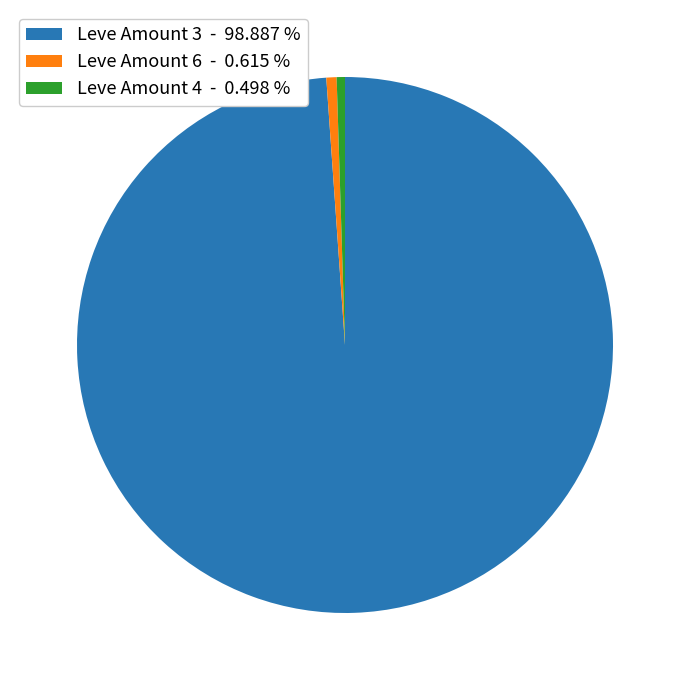

Is there a majority slice in this chart?

Yes